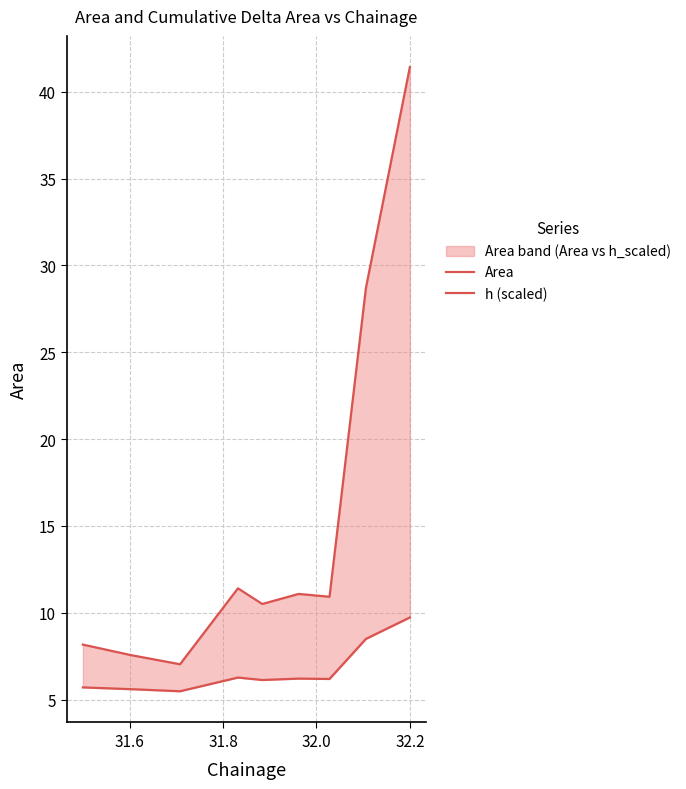

How many lines are shown in the chart?

2